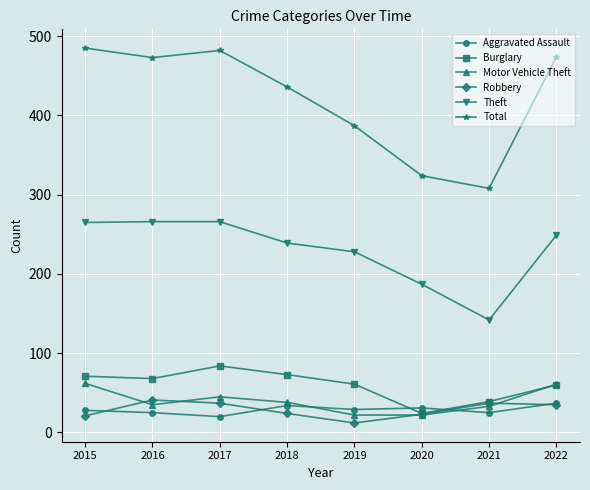

What is the maximum value shown in the chart?

485